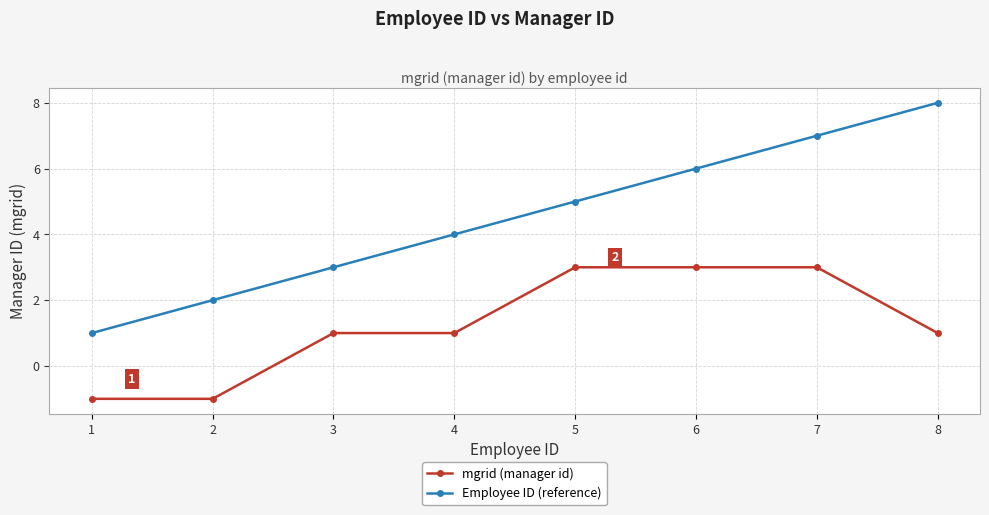

True or false: Employee ID (reference) has a value of 5 at 3.

False